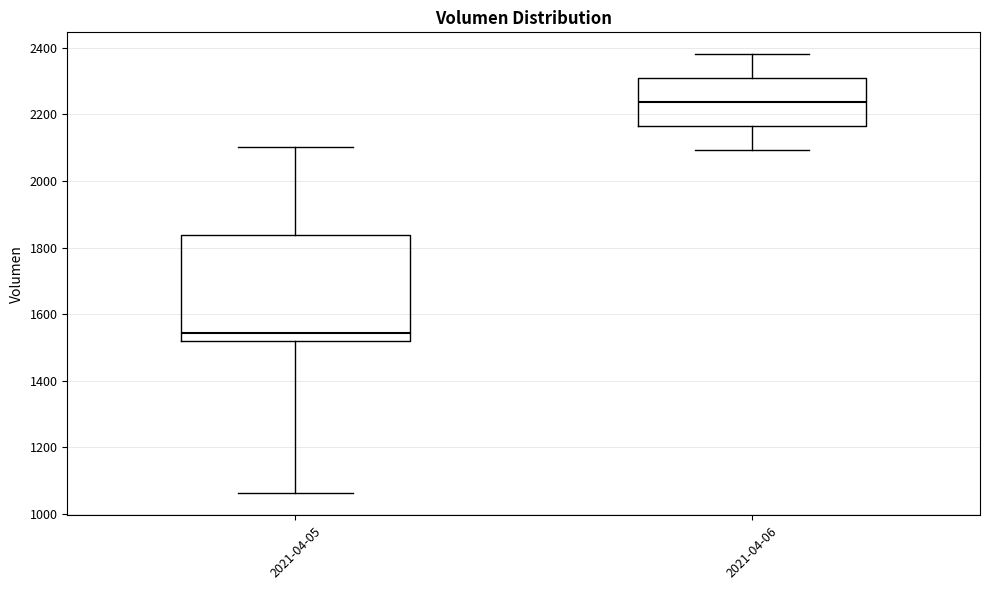

Comparing the boxes themselves (not the whiskers), which one is the tallest?

2021-04-05